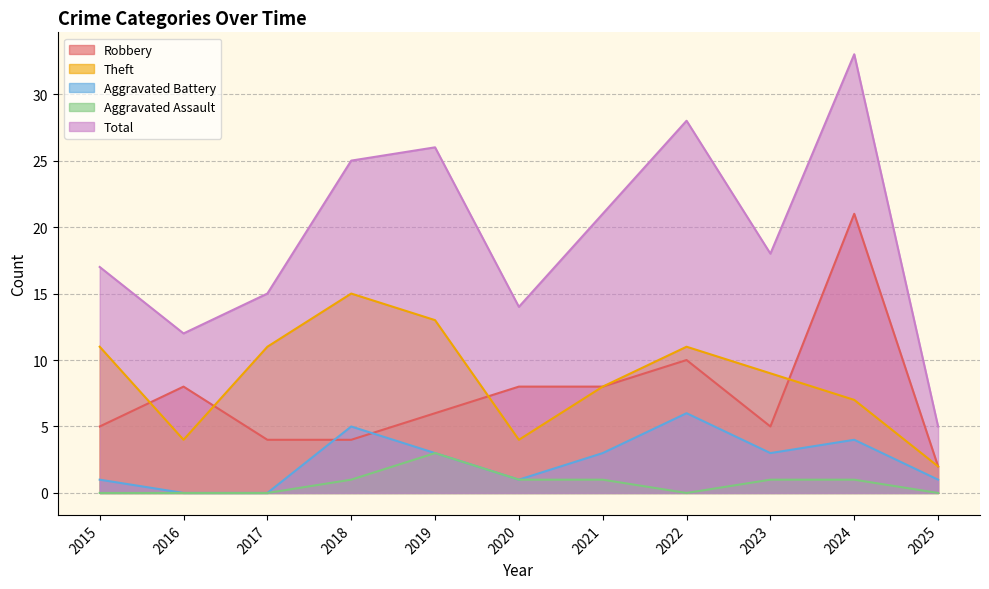

What is the difference between the Robbery values at 2021 and 2025?

6